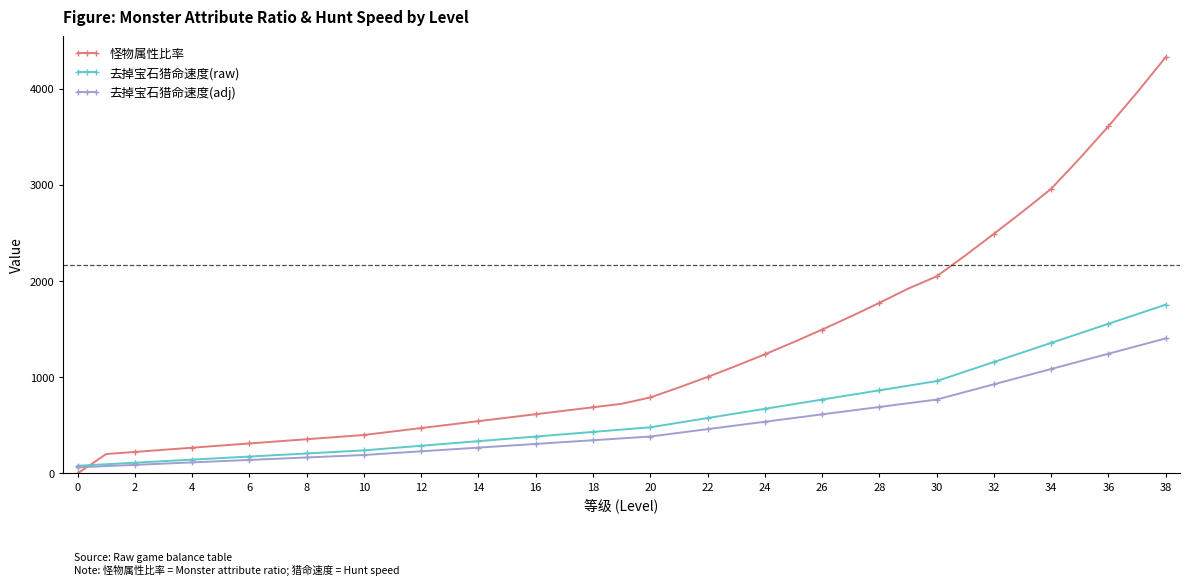

At how many categories does at least one series exceed 3358?

3